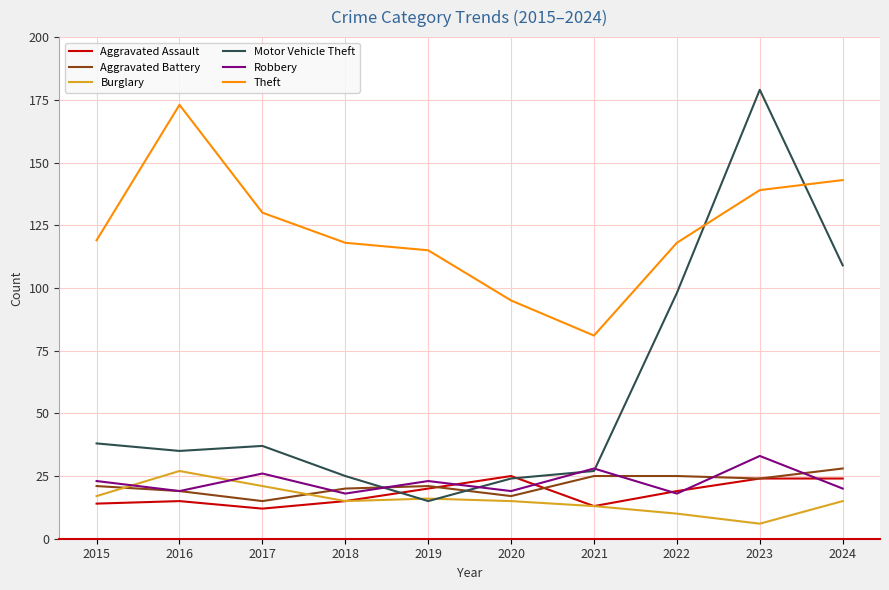

Which series has the largest range (max minus min)?

Motor Vehicle Theft